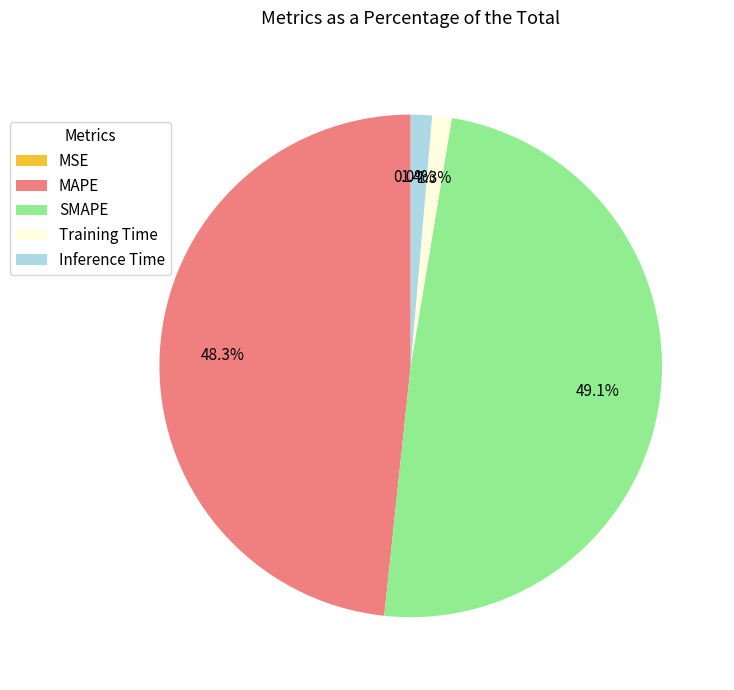

Does SMAPE represent more than half of the total?

No